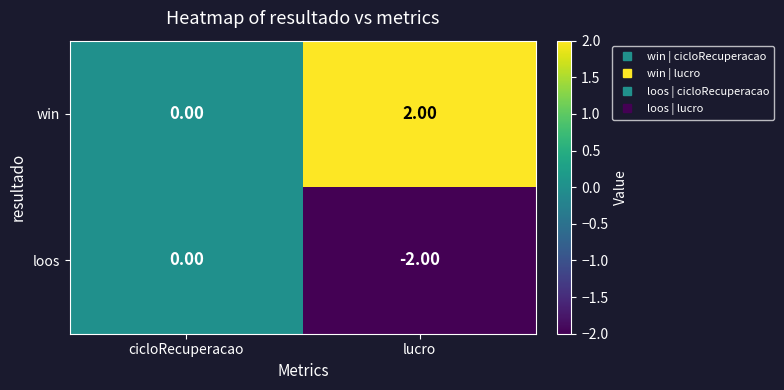

How many data points does each series have?

2